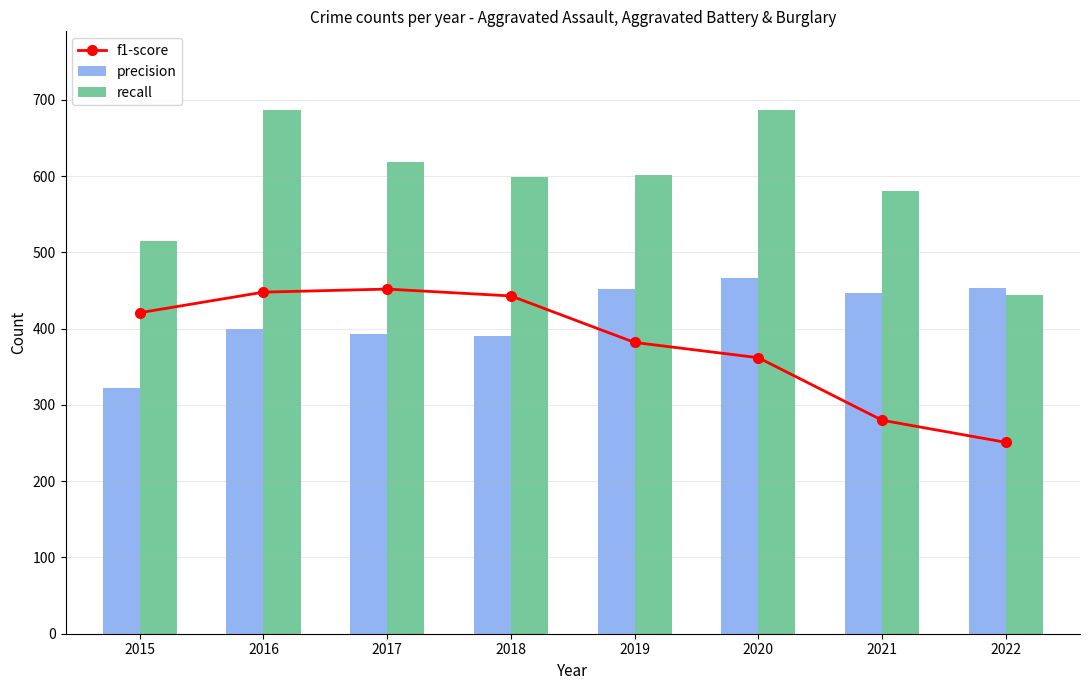

What is the value of the recall bar at the 8th from the left?

444